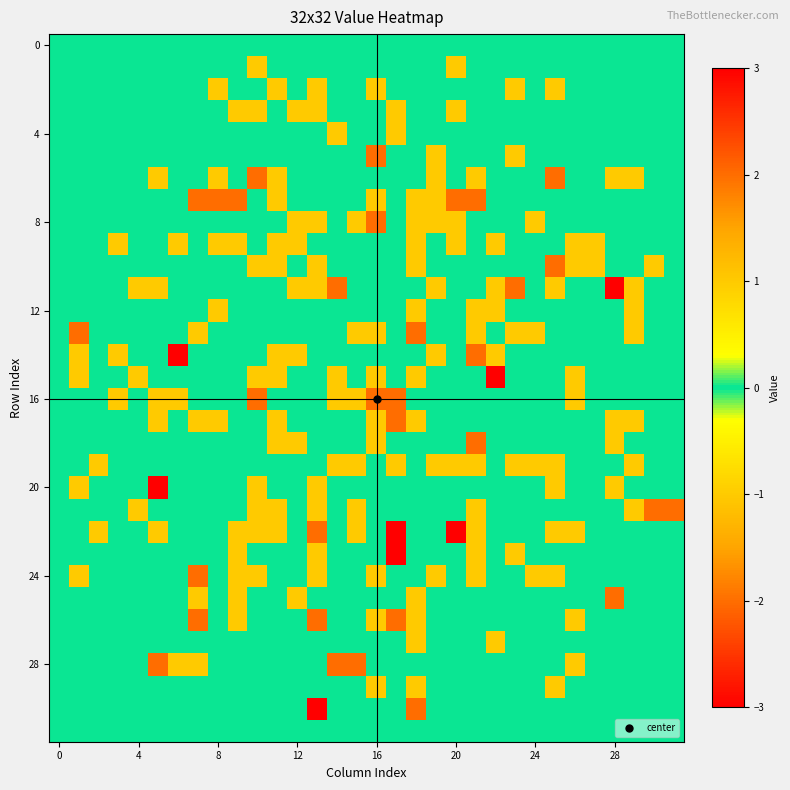

Reading left to right, what are all the values shown in this chart?

row_0: 0	0	0	0	0	0	0	0	0	0	0	0	0	0	0	0	0	0	0	0	0	0	0	0	0	0	0	0	0	0	0	0
row_1: 0	0	0	0	0	0	0	0	0	0	-1	0	0	0	0	0	0	0	0	0	-1	0	0	0	0	0	0	0	0	0	0	0
row_2: 0	0	0	0	0	0	0	0	-1	0	0	1	0	-1	0	0	-1	0	0	0	0	0	0	-1	0	1	0	0	0	0	0	0
row_3: 0	0	0	0	0	0	0	0	0	-1	1	0	-1	-1	0	0	0	1	0	0	1	0	0	0	0	0	0	0	0	0	0	0
row_4: 0	0	0	0	0	0	0	0	0	0	0	0	0	0	1	0	0	-1	0	0	0	0	0	0	0	0	0	0	0	0	0	0
row_5: 0	0	0	0	0	0	0	0	0	0	0	0	0	0	0	0	-2	0	0	1	0	0	0	1	0	0	0	0	0	0	0	0
row_6: 0	0	0	0	0	1	0	0	-1	0	2	-1	0	0	0	0	0	0	0	1	0	-1	0	0	0	2	0	0	-1	-1	0	0
row_7: 0	0	0	0	0	0	0	-2	-2	-2	0	-1	0	0	0	0	-1	0	-1	-1	-2	-2	0	0	0	0	0	0	0	0	0	0
row_8: 0	0	0	0	0	0	0	0	0	0	0	0	-1	-1	0	-1	-2	0	-1	-1	-1	0	0	0	1	0	0	0	0	0	0	0
row_9: 0	0	0	-1	0	0	-1	0	-1	-1	0	1	-1	0	0	0	0	0	-1	0	-1	0	-1	0	0	0	1	-1	0	0	0	0
row_10: 0	0	0	0	0	0	0	0	0	0	1	1	0	-1	0	0	0	0	1	0	0	0	0	0	0	2	-1	-1	0	0	1	0
row_11: 0	0	0	0	1	-1	0	0	0	0	0	0	-1	1	-2	0	0	0	0	-1	0	0	-1	2	0	-1	0	0	3	-1	0	0
row_12: 0	0	0	0	0	0	0	0	-1	0	0	0	0	0	0	0	0	0	-1	0	0	1	-1	0	0	0	0	0	0	1	0	0
row_13: 0	2	0	0	0	0	0	-1	0	0	0	0	0	0	0	1	-1	0	2	0	0	-1	0	-1	-1	0	0	0	0	1	0	0
row_14: 0	1	0	-1	0	0	3	0	0	0	0	1	-1	0	0	0	0	0	0	1	0	2	-1	0	0	0	0	0	0	0	0	0
row_15: 0	1	0	0	-1	0	0	0	0	0	1	1	0	0	-1	0	-1	0	1	0	0	0	3	0	0	0	-1	0	0	0	0	0
row_16: 0	0	0	-1	0	-1	-1	0	0	0	2	0	0	0	-1	-1	-2	2	0	0	0	0	0	0	0	0	-1	0	0	0	0	0
row_17: 0	0	0	0	0	1	0	-1	-1	0	0	-1	0	0	0	0	-1	2	-1	0	0	0	0	0	0	0	0	0	1	-1	0	0
row_18: 0	0	0	0	0	0	0	0	0	0	0	-1	-1	0	0	0	-1	0	0	0	0	-2	0	0	0	0	0	0	-1	0	0	0
row_19: 0	0	1	0	0	0	0	0	0	0	0	0	0	0	1	1	0	1	0	-1	-1	1	0	-1	-1	-1	0	0	0	-1	0	0
row_20: 0	1	0	0	0	3	0	0	0	0	1	0	0	-1	0	0	0	0	0	0	0	0	0	0	0	-1	0	0	-1	0	0	0
row_21: 0	0	0	0	1	0	0	0	0	0	1	-1	0	-1	0	1	0	0	0	0	0	1	0	0	0	0	0	0	0	-1	-2	-2
row_22: 0	0	-1	0	0	-1	0	0	0	-1	1	1	0	2	0	-1	0	3	0	0	3	1	0	0	0	-1	-1	0	0	0	0	0
row_23: 0	0	0	0	0	0	0	0	0	-1	0	0	0	-1	0	0	0	3	0	0	0	1	0	-1	0	0	0	0	0	0	0	0
row_24: 0	-1	0	0	0	0	0	-2	0	-1	-1	0	0	-1	0	0	-1	0	0	-1	0	1	0	0	-1	-1	0	0	0	0	0	0
row_25: 0	0	0	0	0	0	0	-1	0	-1	0	0	1	0	0	0	0	0	-1	0	0	0	0	0	0	0	0	0	2	0	0	0
row_26: 0	0	0	0	0	0	0	-2	0	-1	0	0	0	-2	0	0	-1	-2	1	0	0	0	0	0	0	0	-1	0	0	0	0	0
row_27: 0	0	0	0	0	0	0	0	0	0	0	0	0	0	0	0	0	0	1	0	0	0	-1	0	0	0	0	0	0	0	0	0
row_28: 0	0	0	0	0	-2	-1	-1	0	0	0	0	0	0	-2	-2	0	0	0	0	0	0	0	0	0	0	1	0	0	0	0	0
row_29: 0	0	0	0	0	0	0	0	0	0	0	0	0	0	0	0	1	0	1	0	0	0	0	0	0	1	0	0	0	0	0	0
row_30: 0	0	0	0	0	0	0	0	0	0	0	0	0	-3	0	0	0	0	2	0	0	0	0	0	0	0	0	0	0	0	0	0
row_31: 0	0	0	0	0	0	0	0	0	0	0	0	0	0	0	0	0	0	0	0	0	0	0	0	0	0	0	0	0	0	0	0